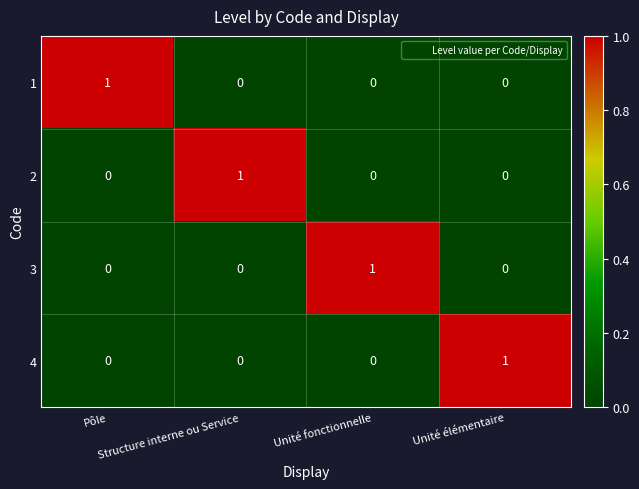

Count the 1 values in the range 0 to 1.

4